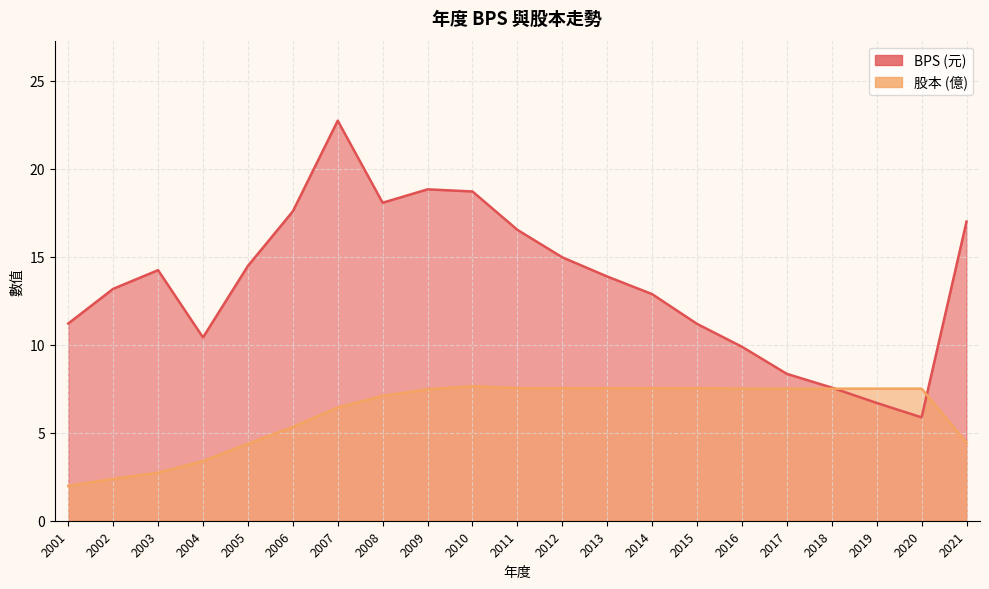

At how many categories does at least one series exceed 7?

21